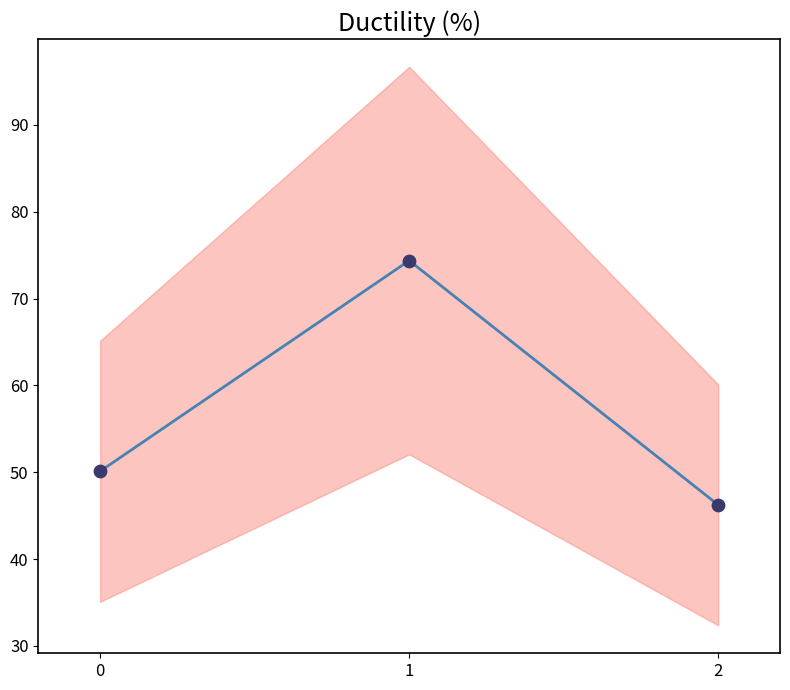

What is the change in value from 0 to 2?

-3.9